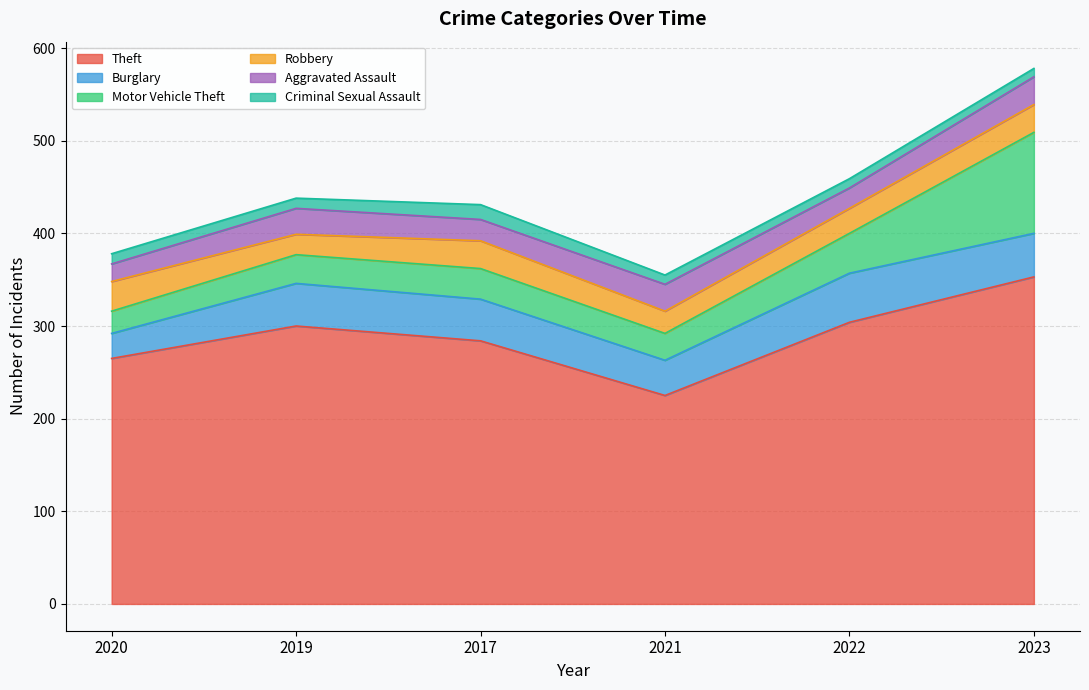

Reading left to right, transcribe all the data shown in this chart.

Theft: 265	300	284	225	304	353
Burglary: 27	46	45	38	53	47
Motor Vehicle Theft: 24	31	33	29	43	109
Robbery: 32	22	30	24	27	30
Aggravated Assault: 19	28	23	29	22	30
Criminal Sexual Assault: 11	11	16	10	10	9